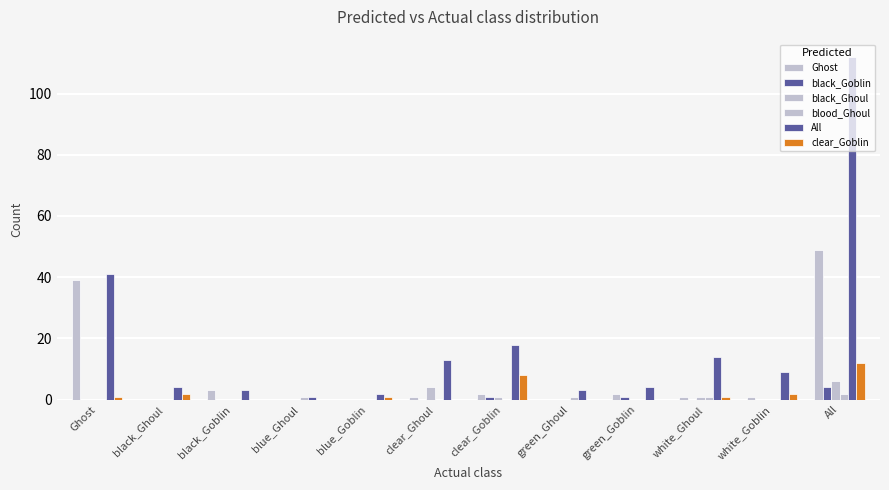

How many series are shown in this chart?

6